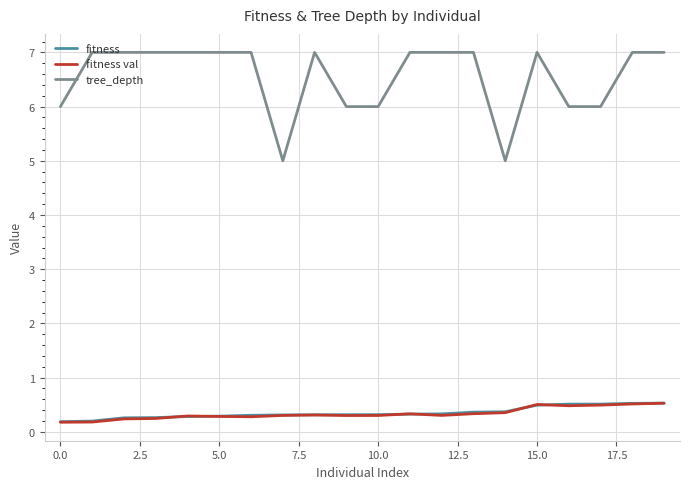

Which series has the widest spread of values?

tree_depth